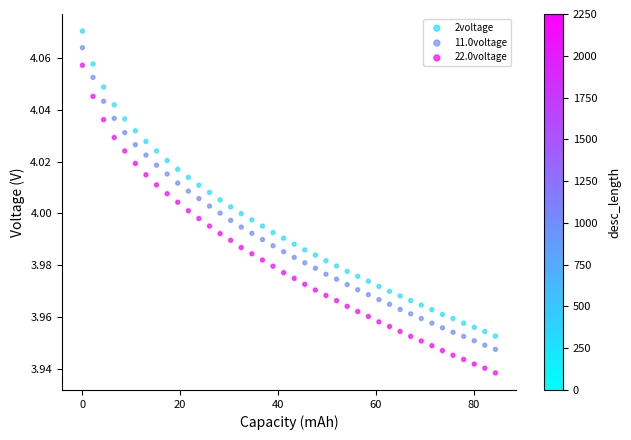

Which series contains the lowest Y value?

22.0voltage